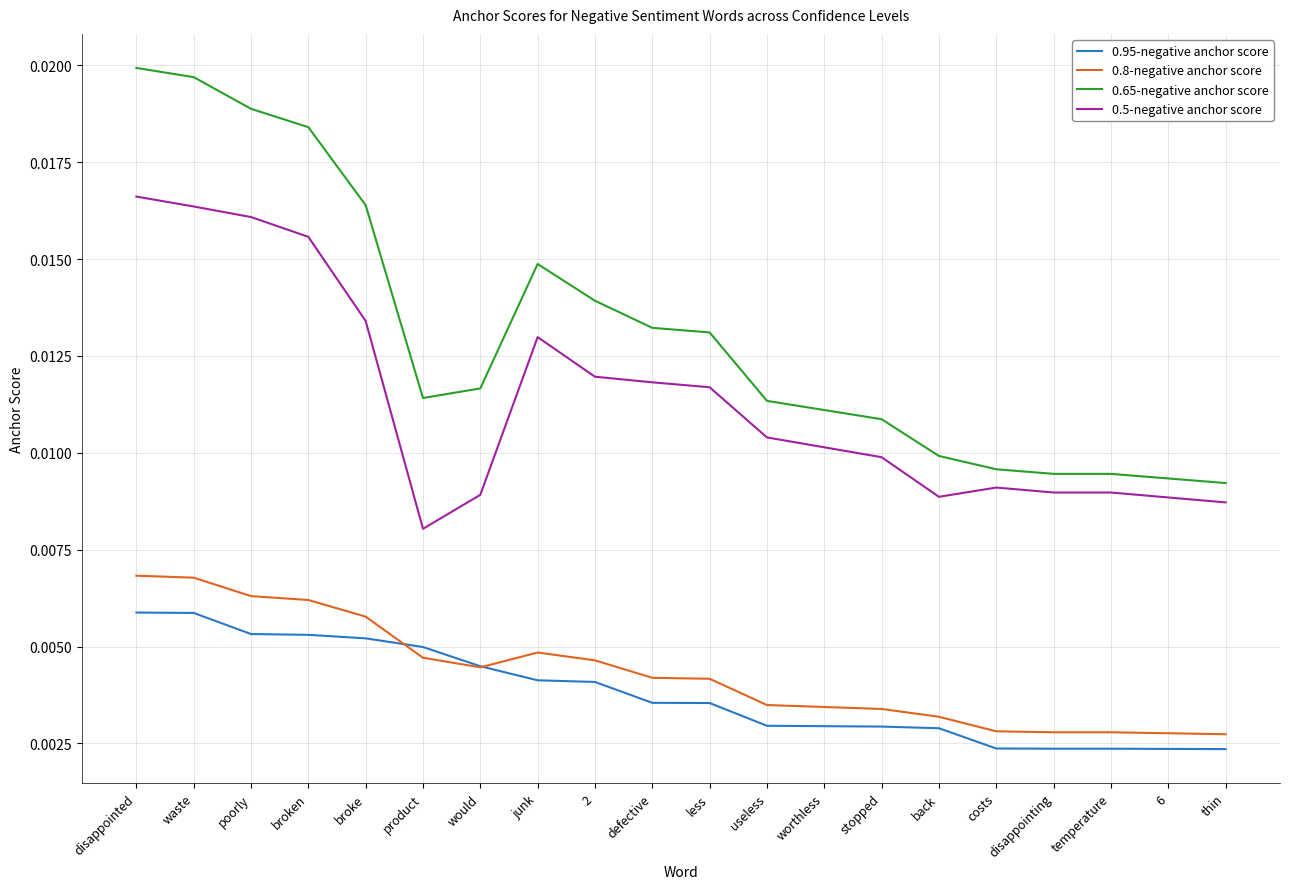

Is the value of 0.95-negative anchor score at thin greater than the value of 0.65-negative anchor score at product?

No